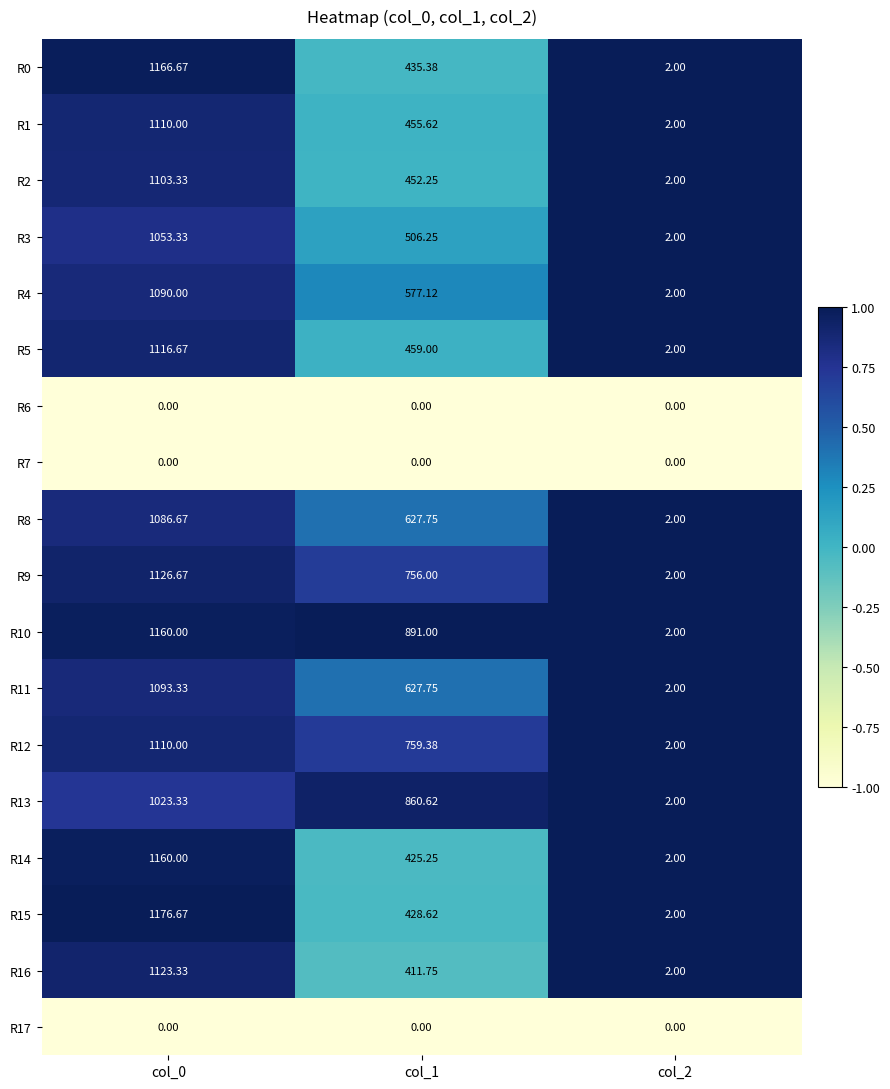

Is the value of R13 at col_1 greater than the value of R9 at col_1?

Yes